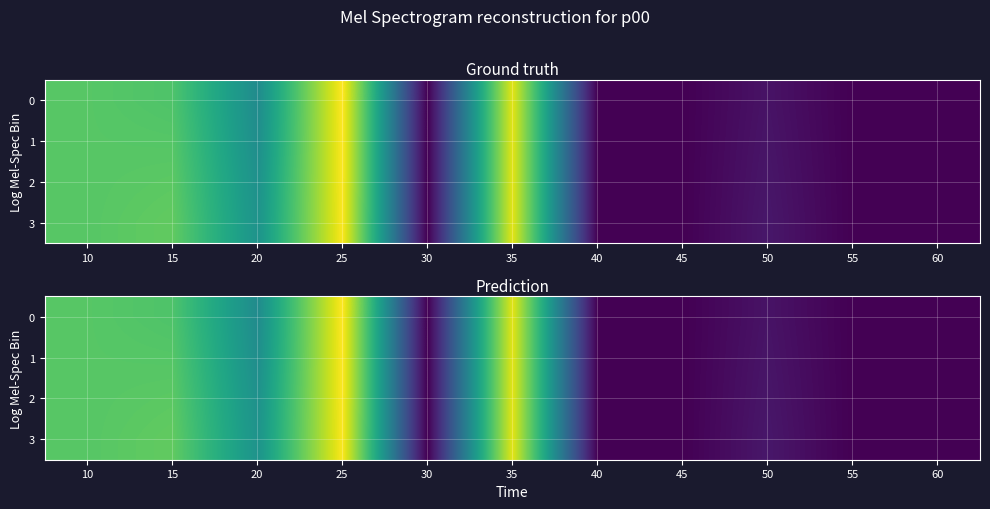

Which category has the lowest value across all series?

30